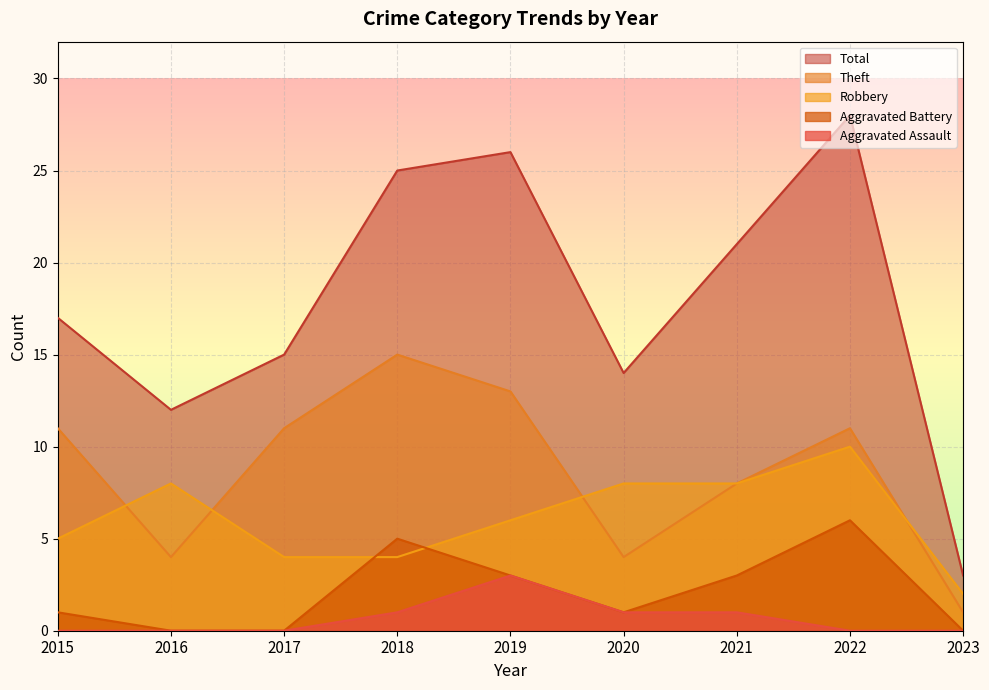

What is the total value across all series at 2017?

30